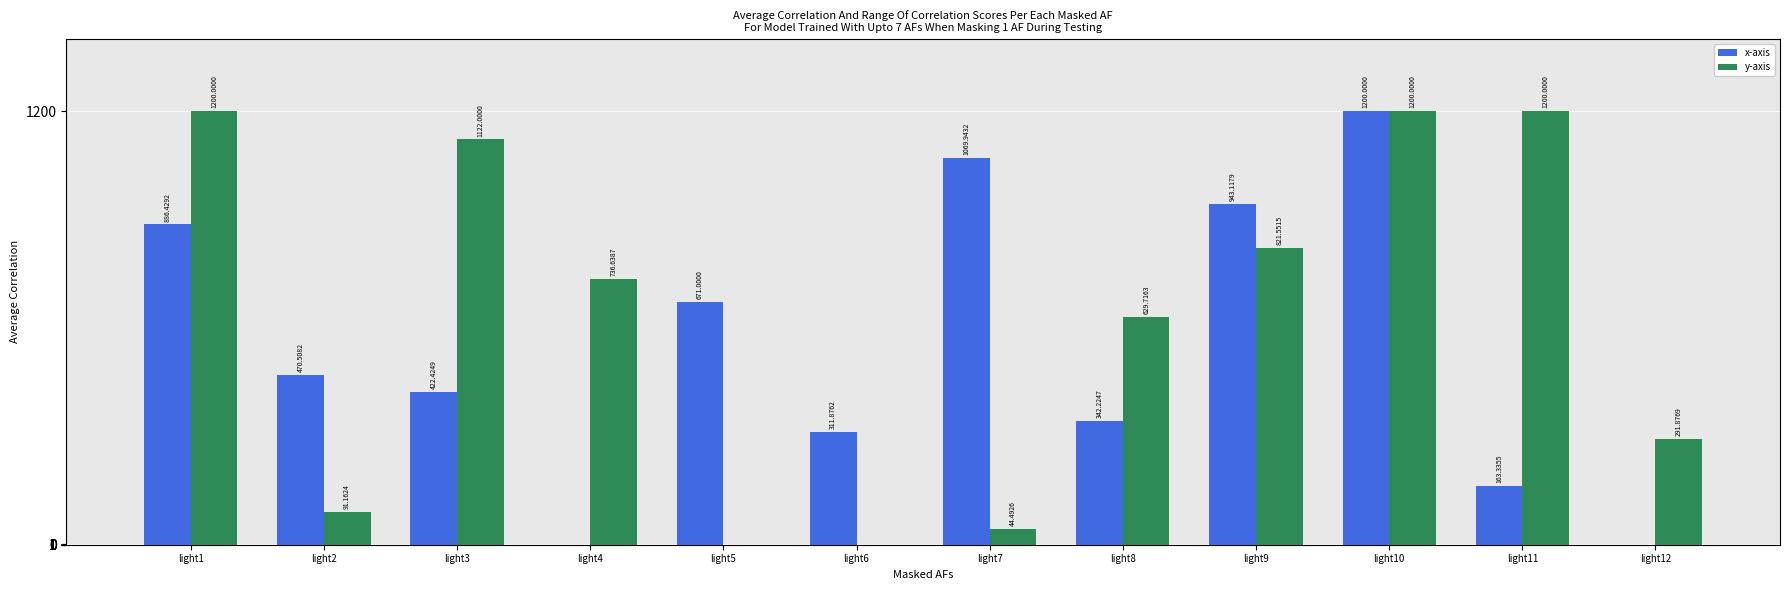

Between light2 and light6, which series saw the biggest shift?

x-axis